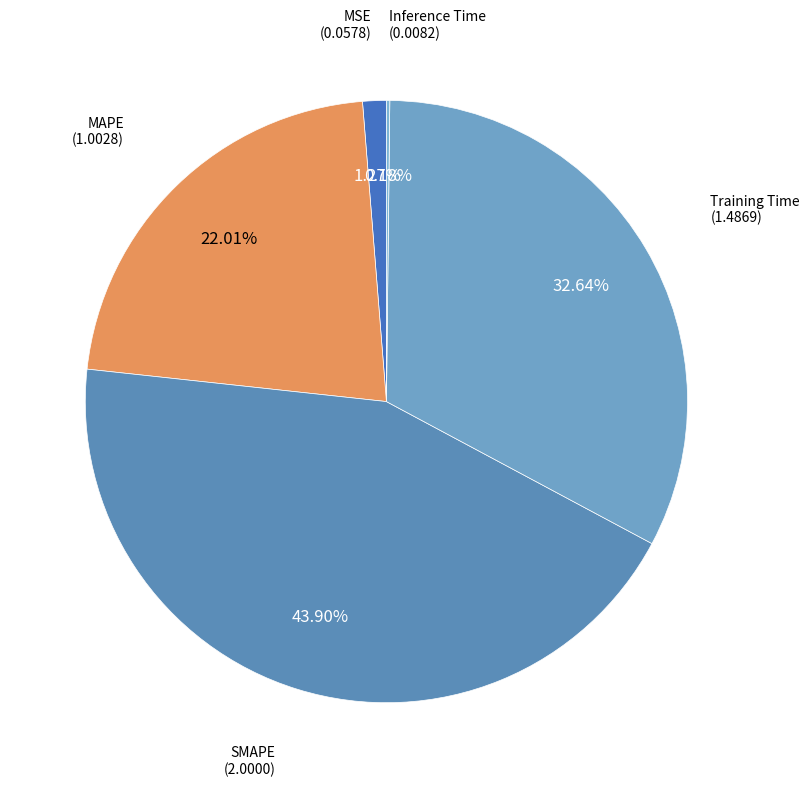

Which has a higher value, MSE or SMAPE?

SMAPE